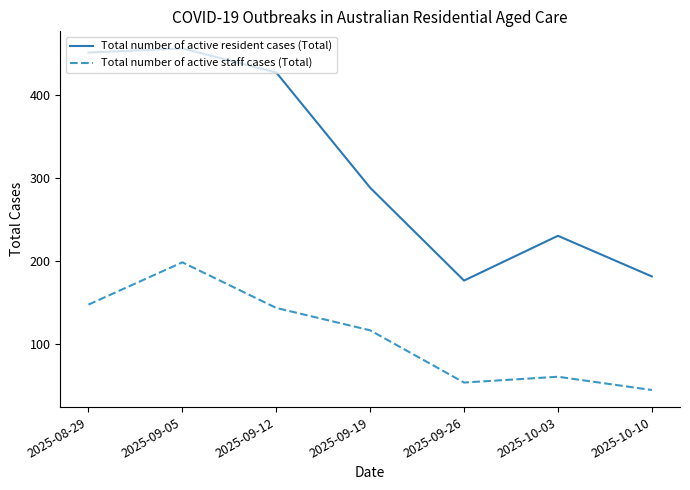

Count the number of categories in the chart.

7